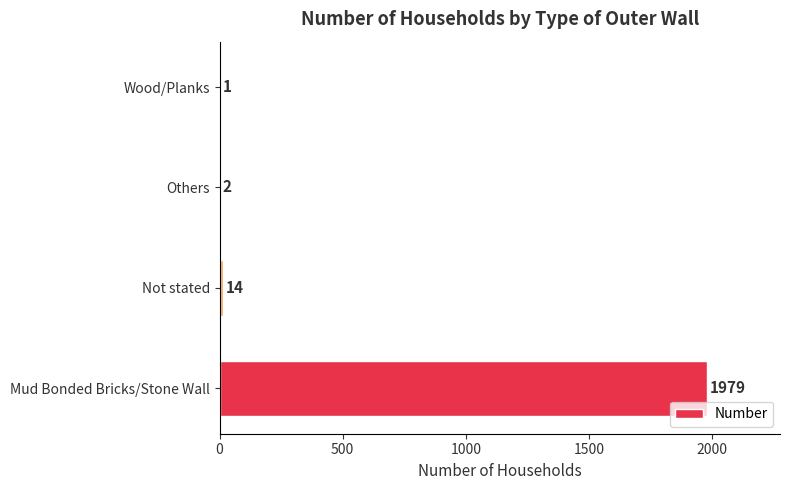

At which category does the chart reach its peak across all series?

Mud Bonded Bricks/Stone Wall